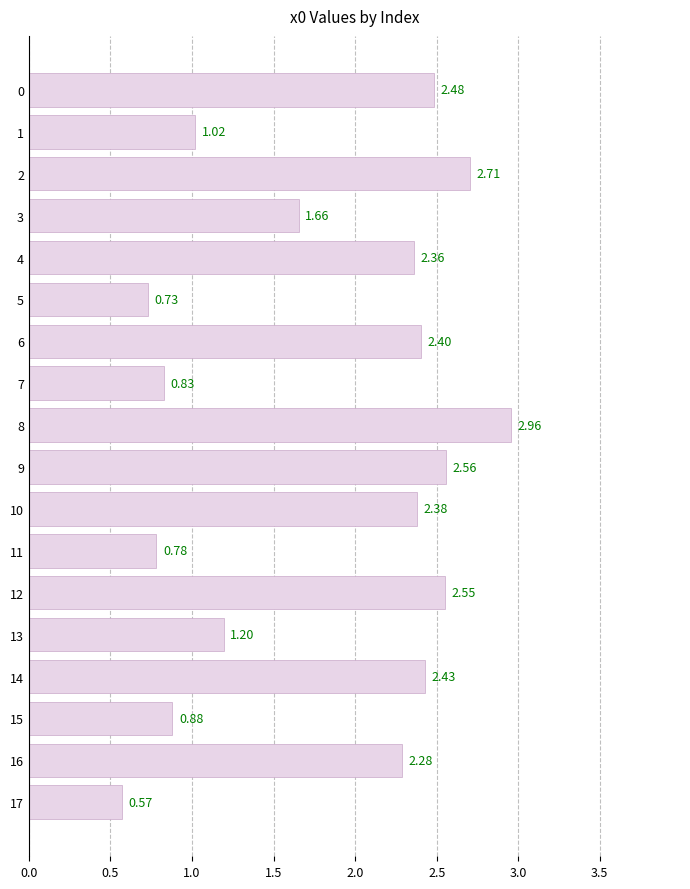

List the labels in order of value, smallest first.

17, 5, 11, 7, 15, 1, 13, 3, 16, 4, 10, 6, 14, 0, 12, 9, 2, 8